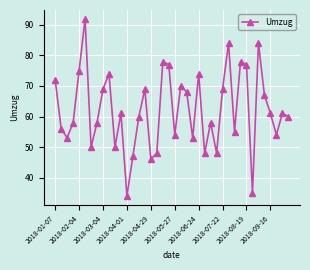

Reading left to right, list all the values displayed in this chart.

72	56	53	58	75	92	50	58	69	74	50	61	34	47	60	69	46	48	78	77	54	70	68	53	74	48	58	48	69	84	55	78	77	35	84	67	61	54	61	60